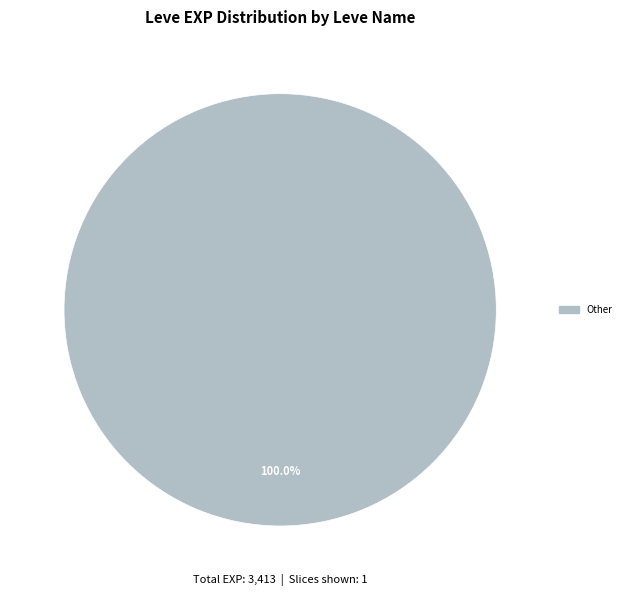

Does any single category account for the majority?

Yes